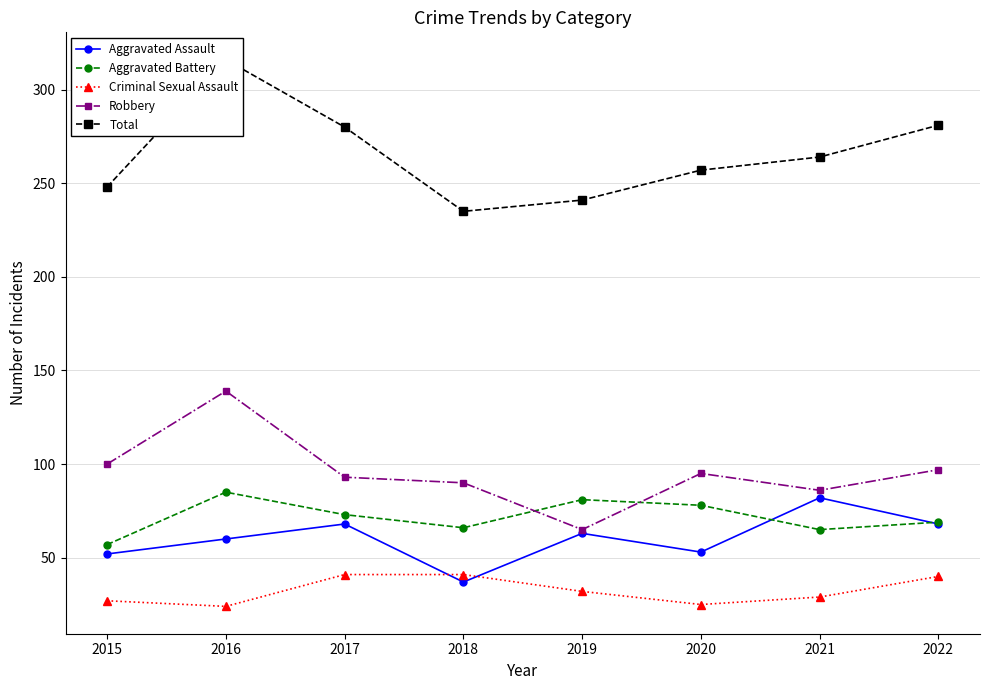

What is the difference between the second highest and second lowest values in the Aggravated Battery series?

16